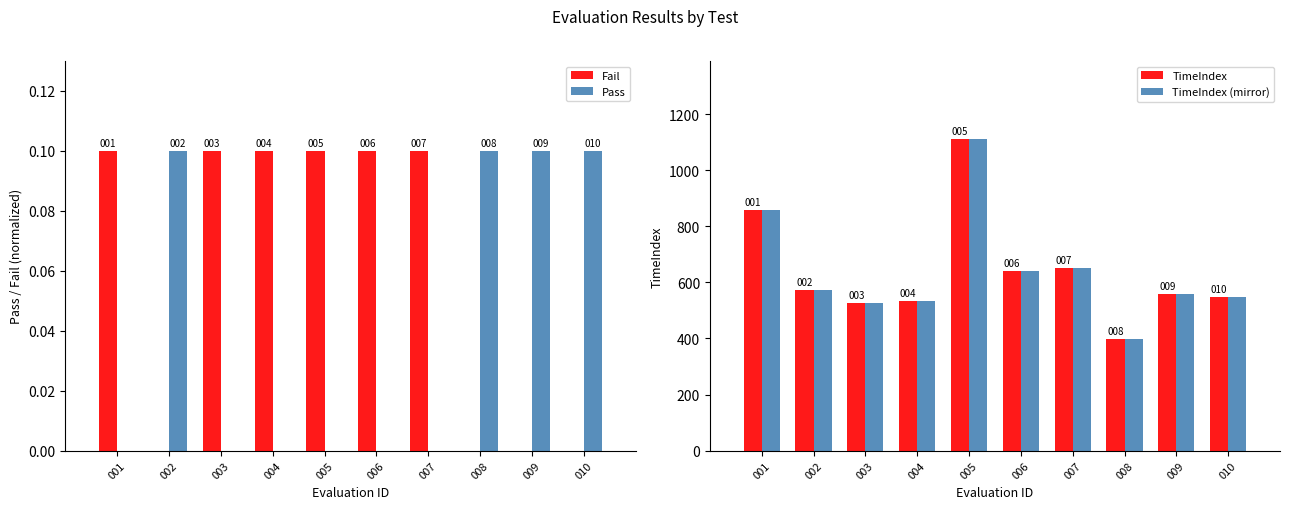

How many data points in Fail are above 0?

6